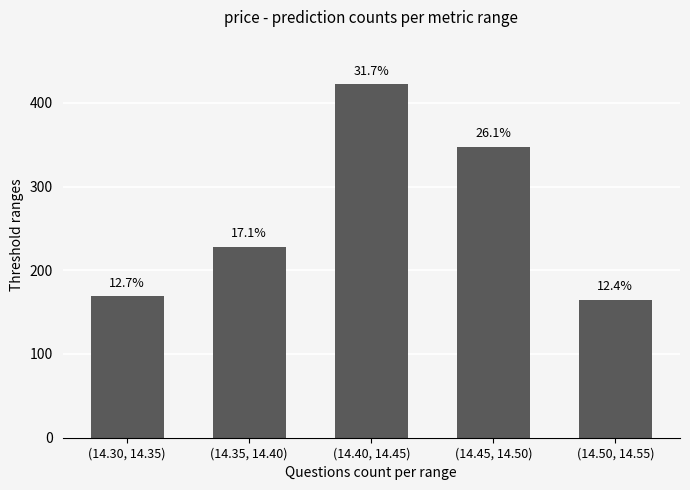

Does the chart contain any negative values?

No